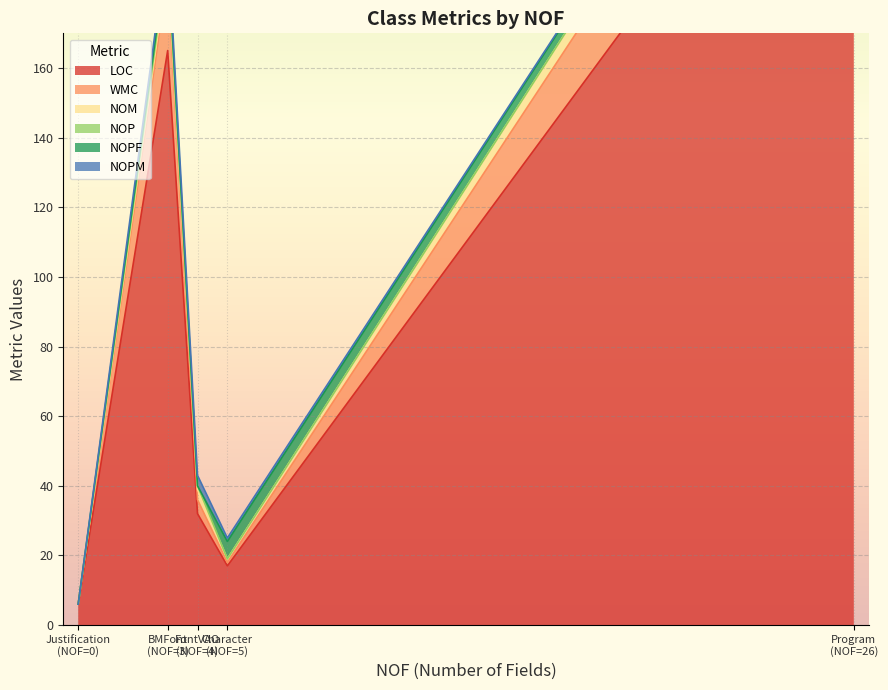

At which label does NOPM reach its minimum?

Justification